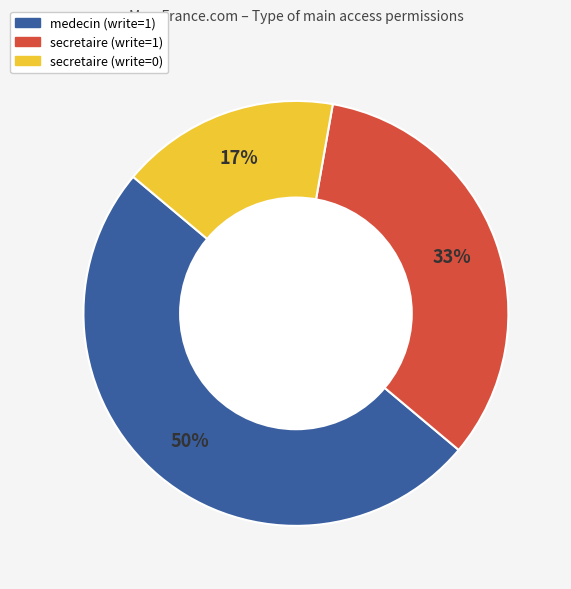

Count the number of slices in the pie.

3